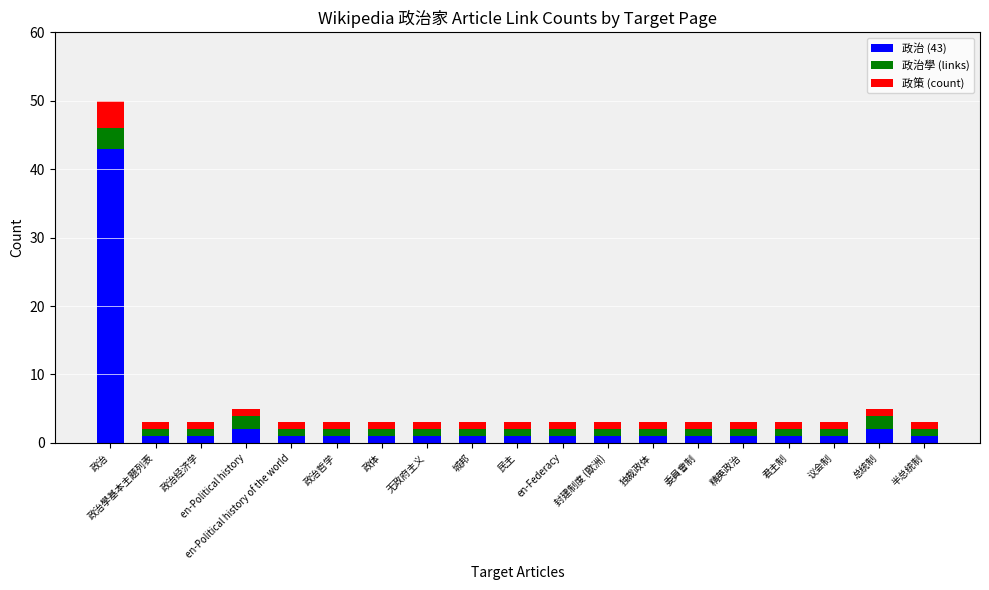

At which category is the sum across all series the highest?

政治